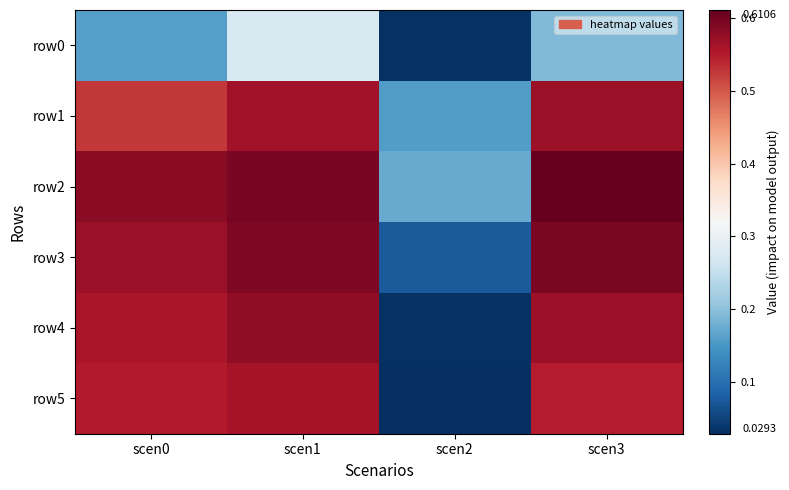

Reading left to right, list all the values displayed in this chart.

row0: scen0=0.2	scen1=0.3	scen2=0.0	scen3=0.2
row1: scen0=0.5	scen1=0.6	scen2=0.2	scen3=0.6
row2: scen0=0.6	scen1=0.6	scen2=0.2	scen3=0.6
row3: scen0=0.6	scen1=0.6	scen2=0.1	scen3=0.6
row4: scen0=0.6	scen1=0.6	scen2=0.0	scen3=0.6
row5: scen0=0.6	scen1=0.6	scen2=0.0	scen3=0.5